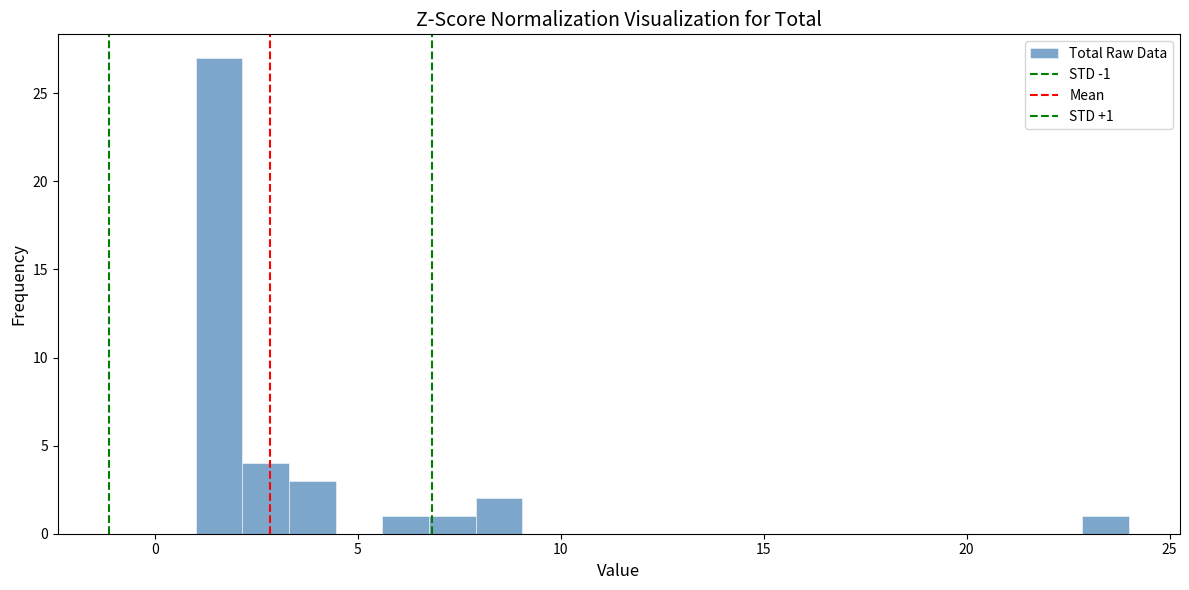

Read against the x-axis, roughly where is the centre of the tallest bar?

1.5